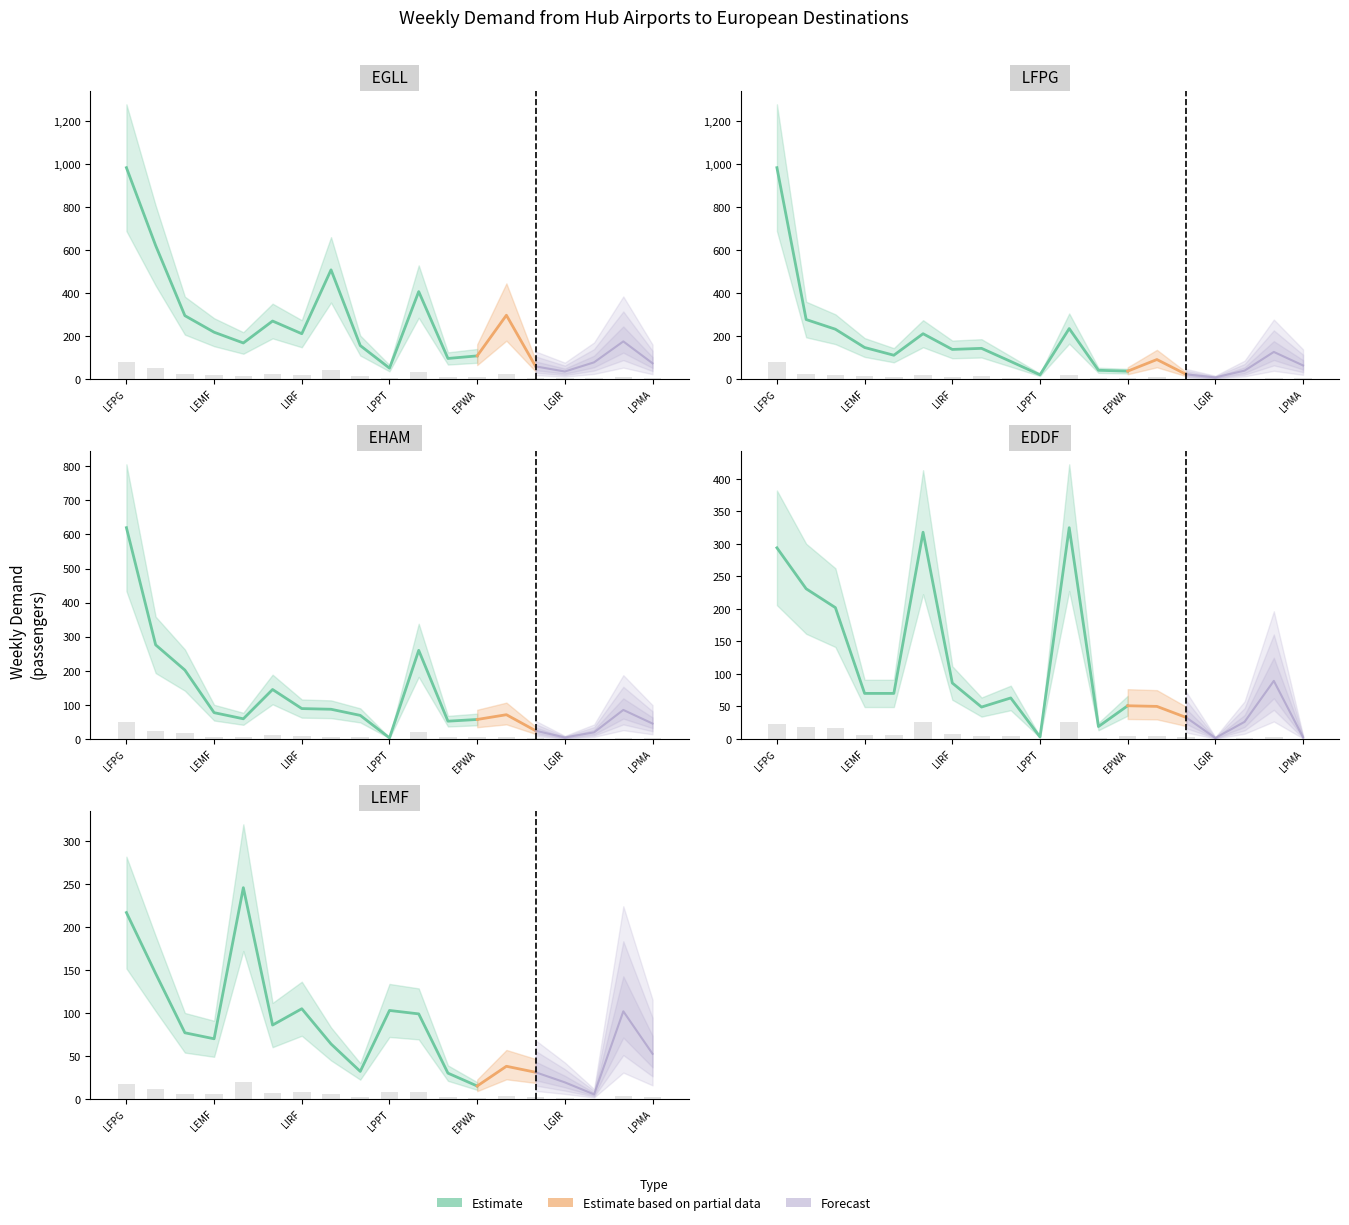

What is the total value across all series at ESSA?

32.0